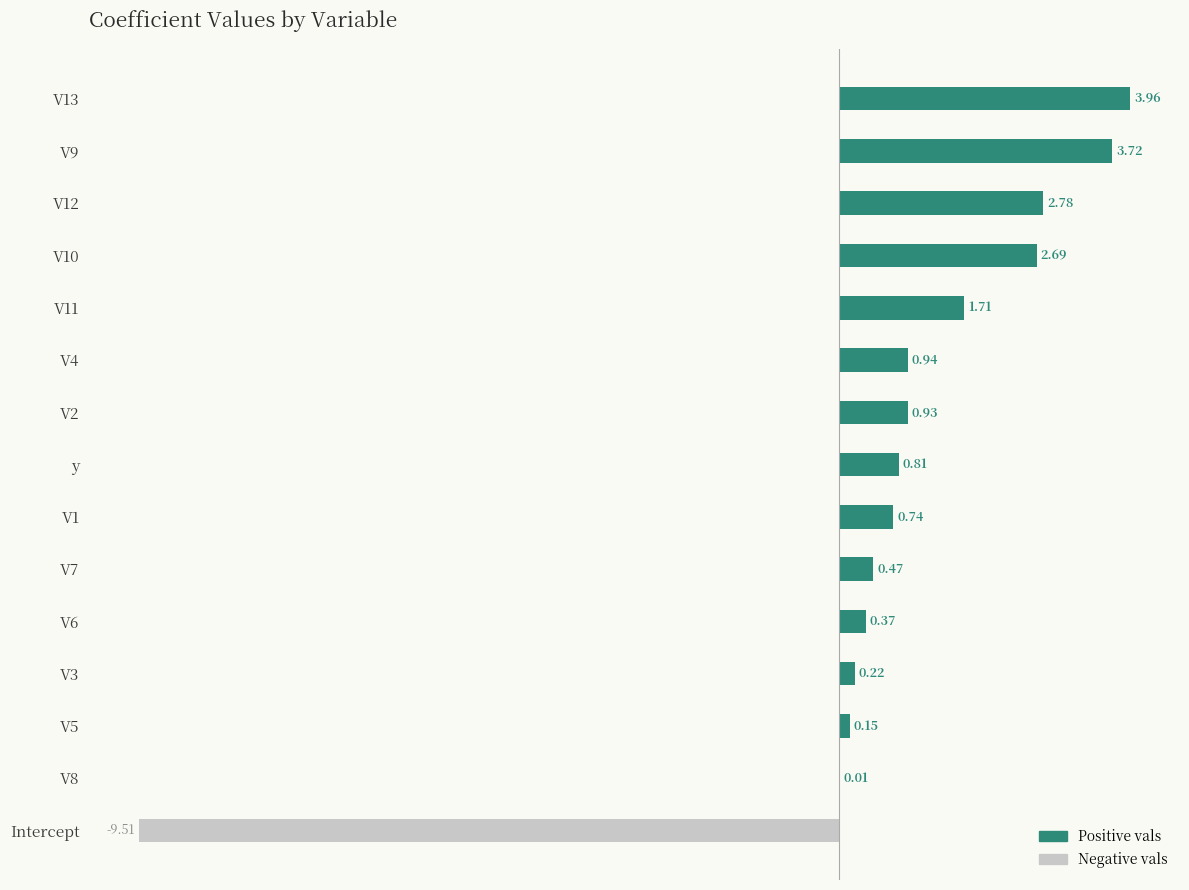

What is the change in value from Intercept to V2?

+10.4